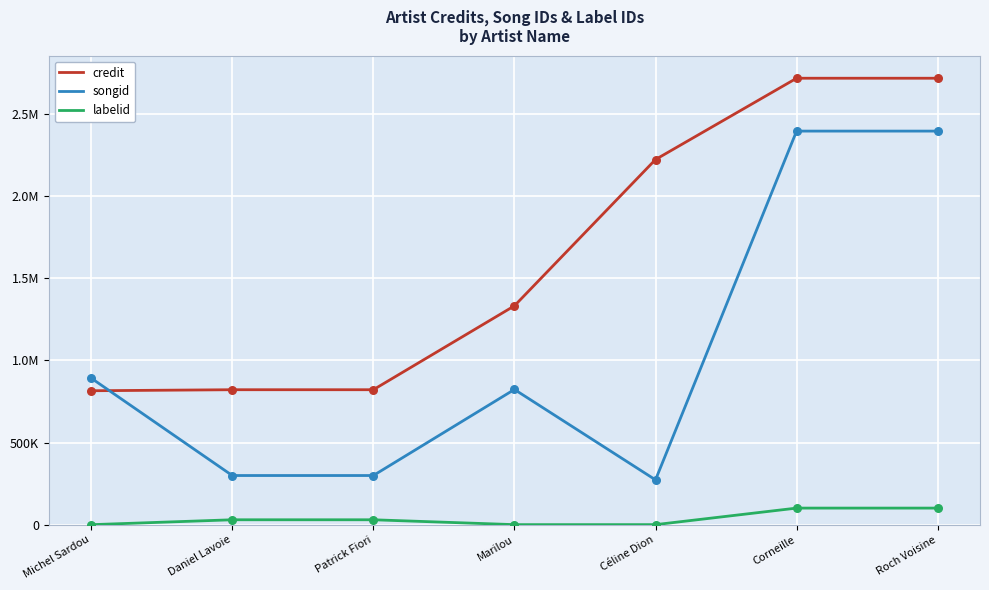

Is this an area chart (filled region under the line)?

No